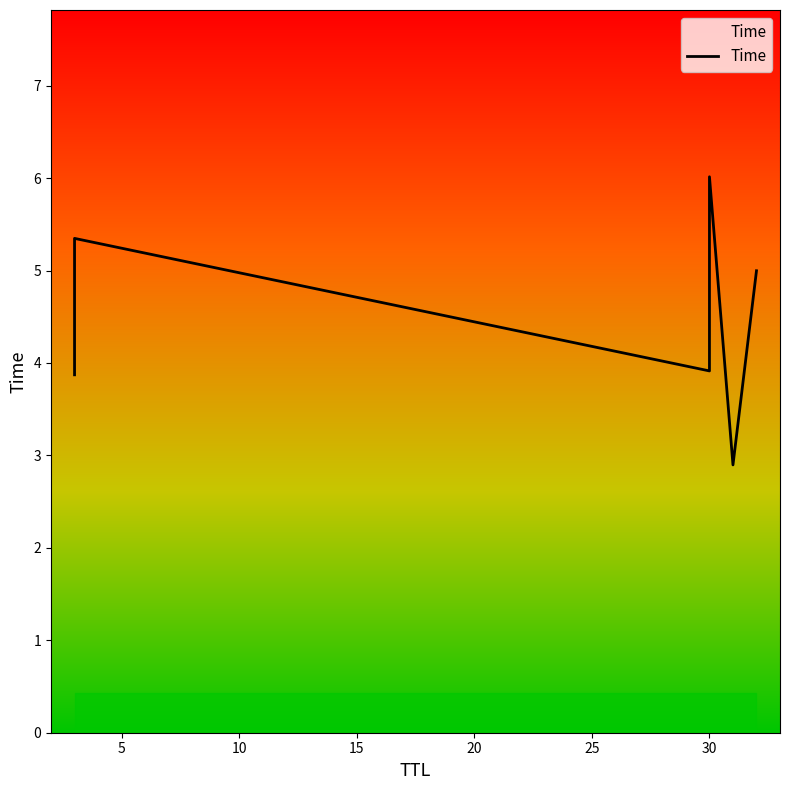

Reading left to right, what are all the values shown in this chart?

31=2.9	3=3.9	30=3.9	32=5.0	3=5.3	30=6.0